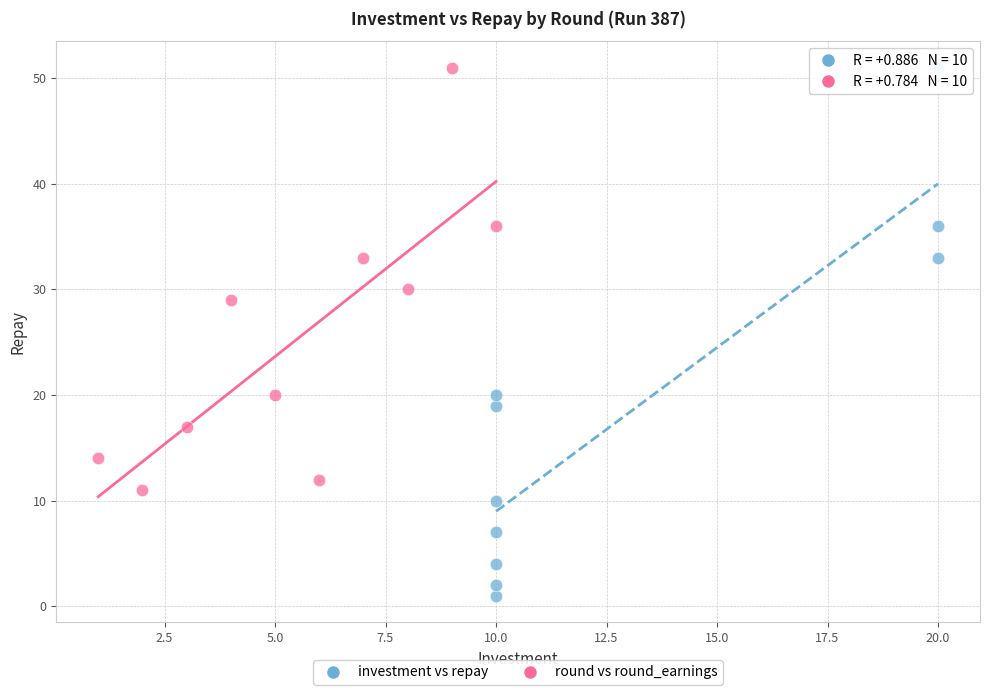

Which series has the largest Y range (max minus min)?

investment vs repay